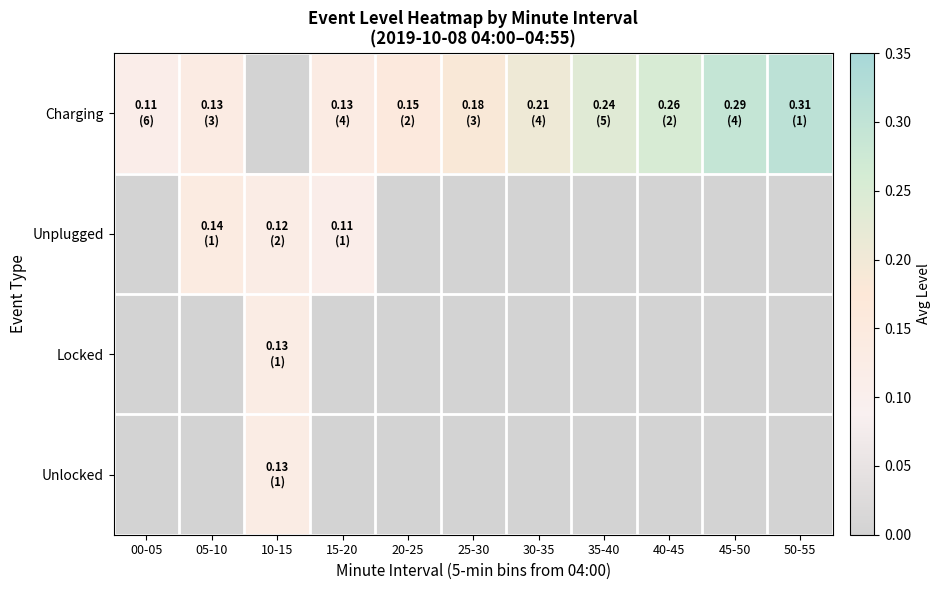

Rank the series at 10-15 from lowest to highest value.

Charging, Unplugged, Locked, Unlocked